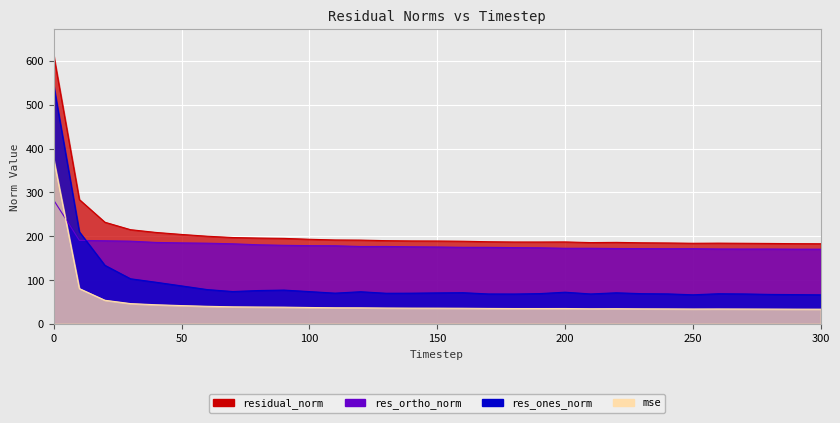

True or false: mse and res_ones_norm intersect in this chart.

False